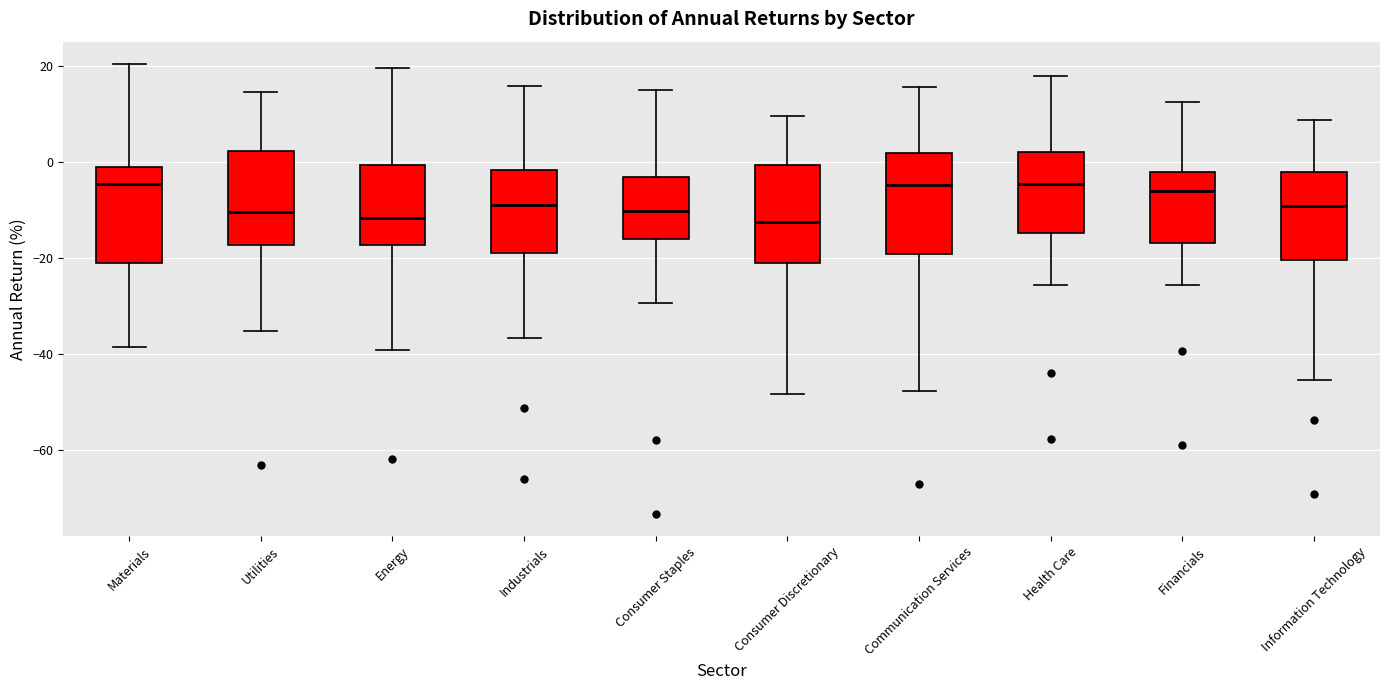

Reading left to right, read every box against the y-axis: the position of its median line, the range the box covers, and the ends of its whiskers. The values are not printed on the chart, so give them approximately, as read against the axis.

Materials: median -4, box -22 to -2, whiskers -38 to 20
Utilities: median -10, box -18 to 2, whiskers -36 to 14
Energy: median -12, box -18 to 0, whiskers -40 to 20
Industrials: median -10, box -18 to -2, whiskers -36 to 16
Consumer Staples: median -10, box -16 to -4, whiskers -30 to 14
Consumer Discretionary: median -12, box -22 to 0, whiskers -48 to 10
Communication Services: median -4, box -20 to 2, whiskers -48 to 16
Health Care: median -4, box -14 to 2, whiskers -26 to 18
Financials: median -6, box -16 to -2, whiskers -26 to 12
Information Technology: median -10, box -20 to -2, whiskers -46 to 8